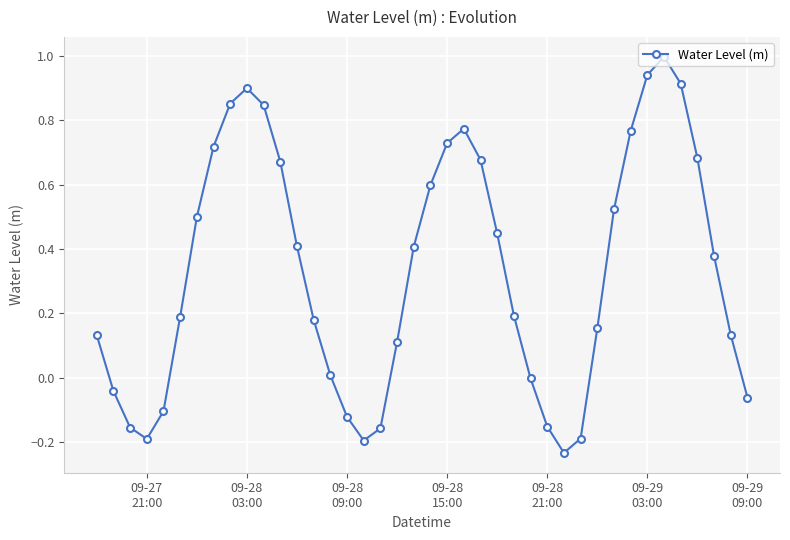

How many lines are shown in the chart?

1